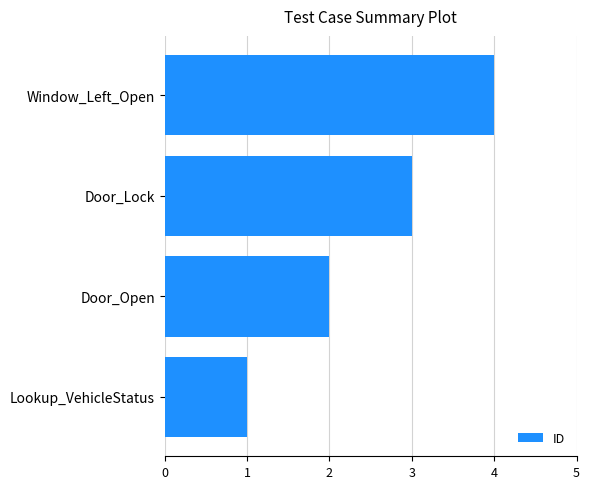

Is it true that the value at Door_Lock is 3?

True